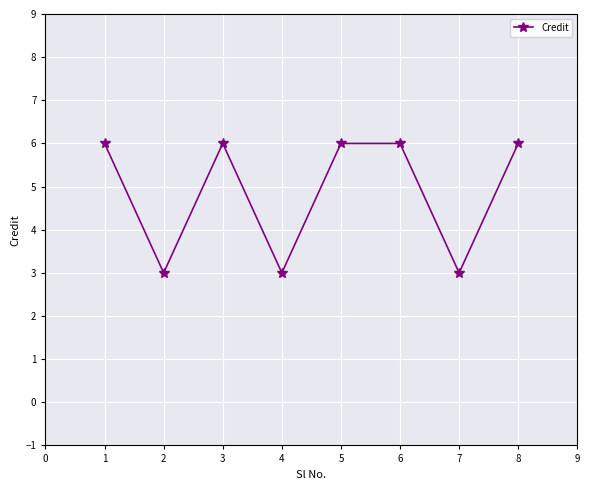

How many lines are shown in the chart?

1